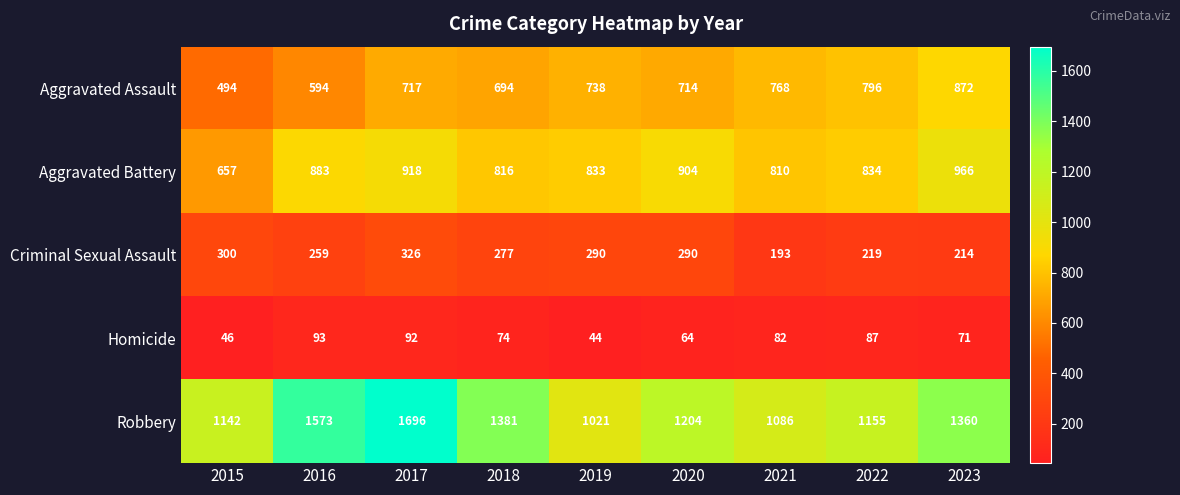

At which label does Homicide first exceed 74?

2016